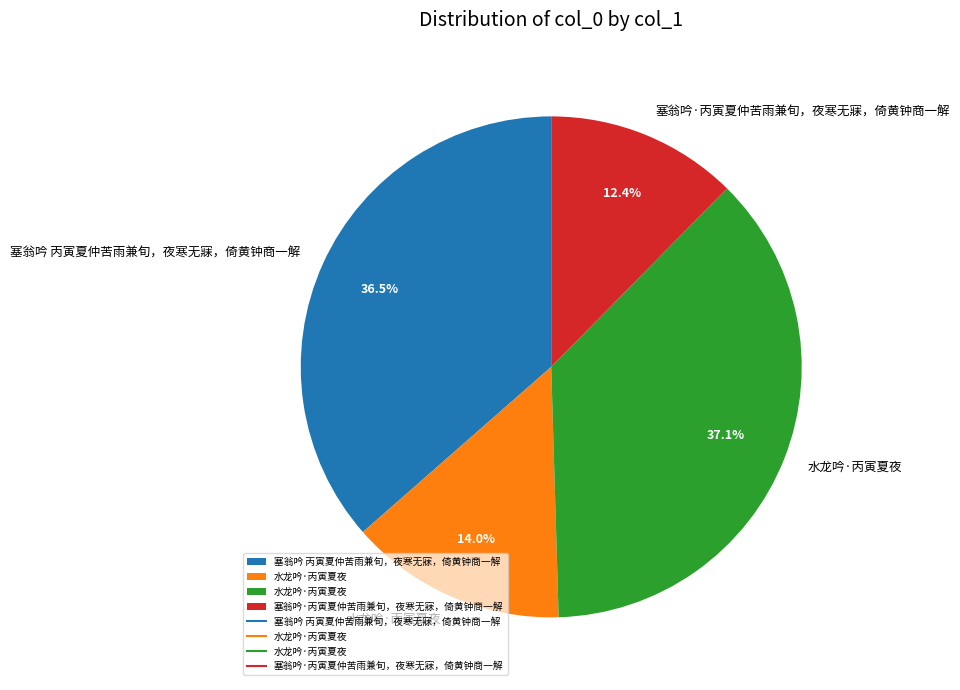

Does any single category account for the majority?

No